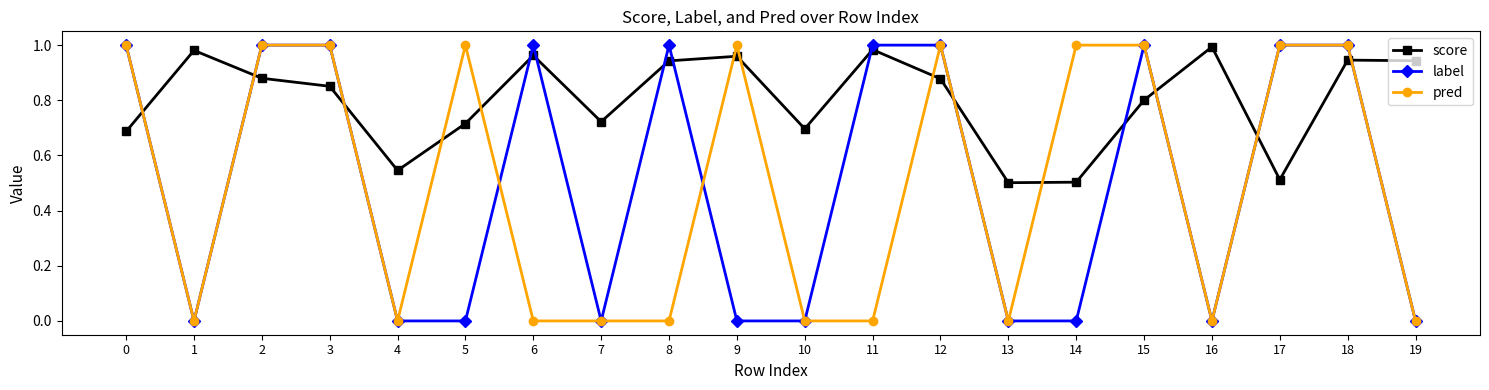

Which series changed the most between 14 and 19?

pred